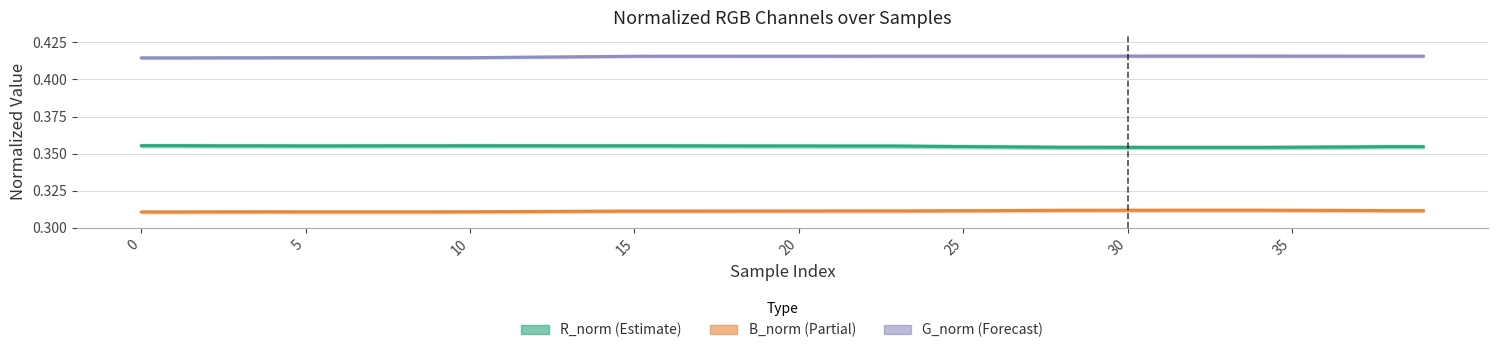

What is the sum of the R_norm values at 16 and 35?

0.7